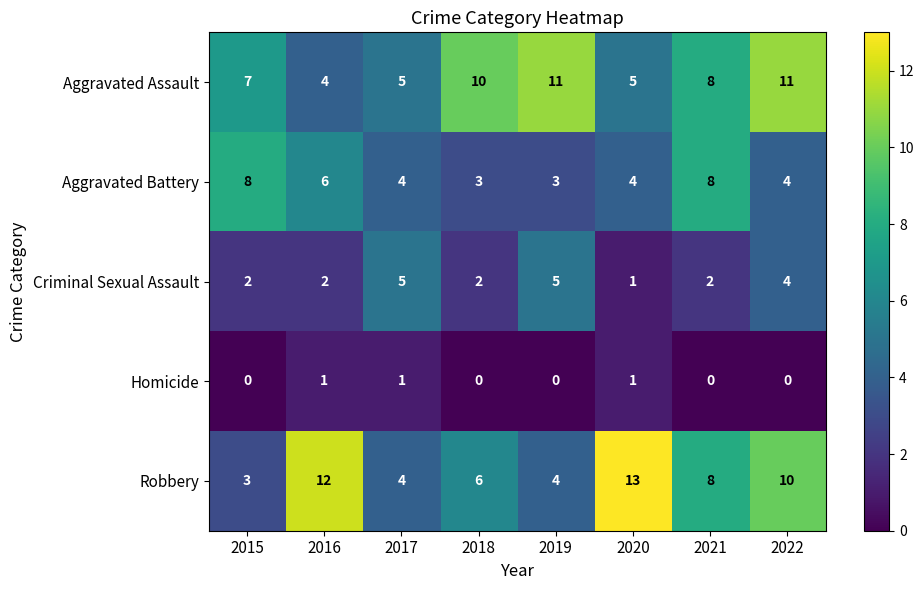

What is the difference between the maximum and minimum values in the Criminal Sexual Assault series?

4